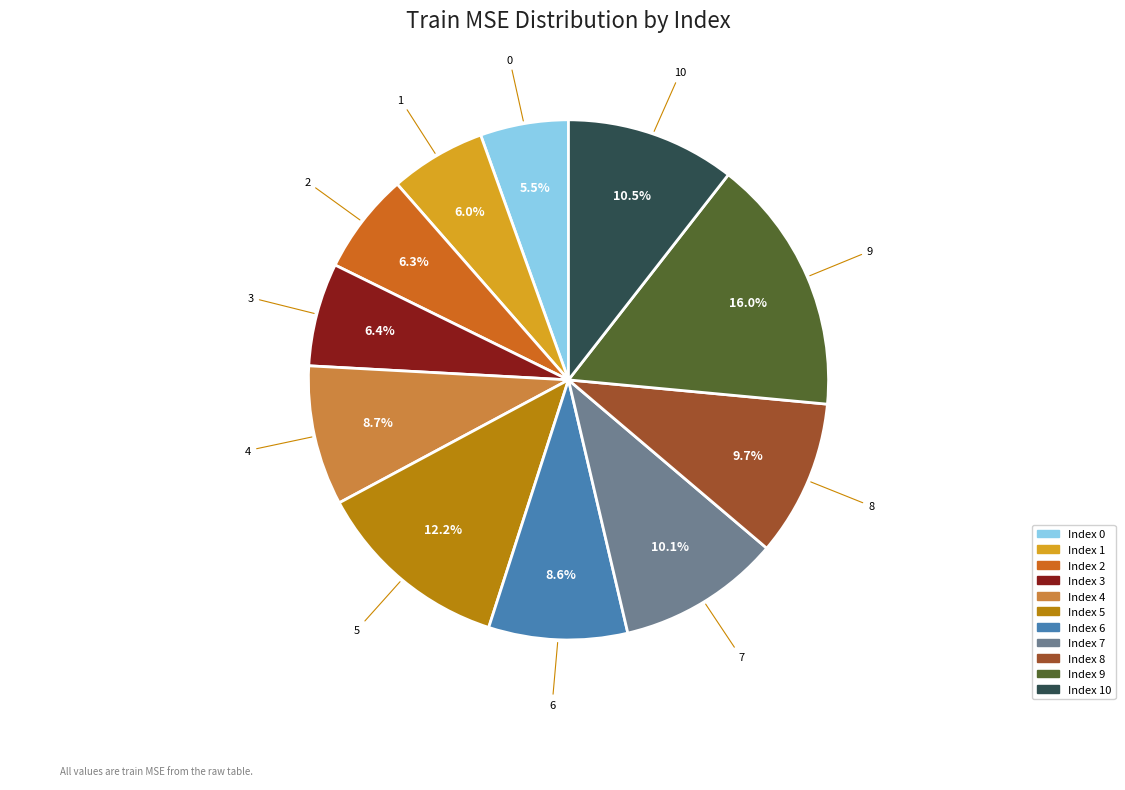

Does any single category account for the majority?

No